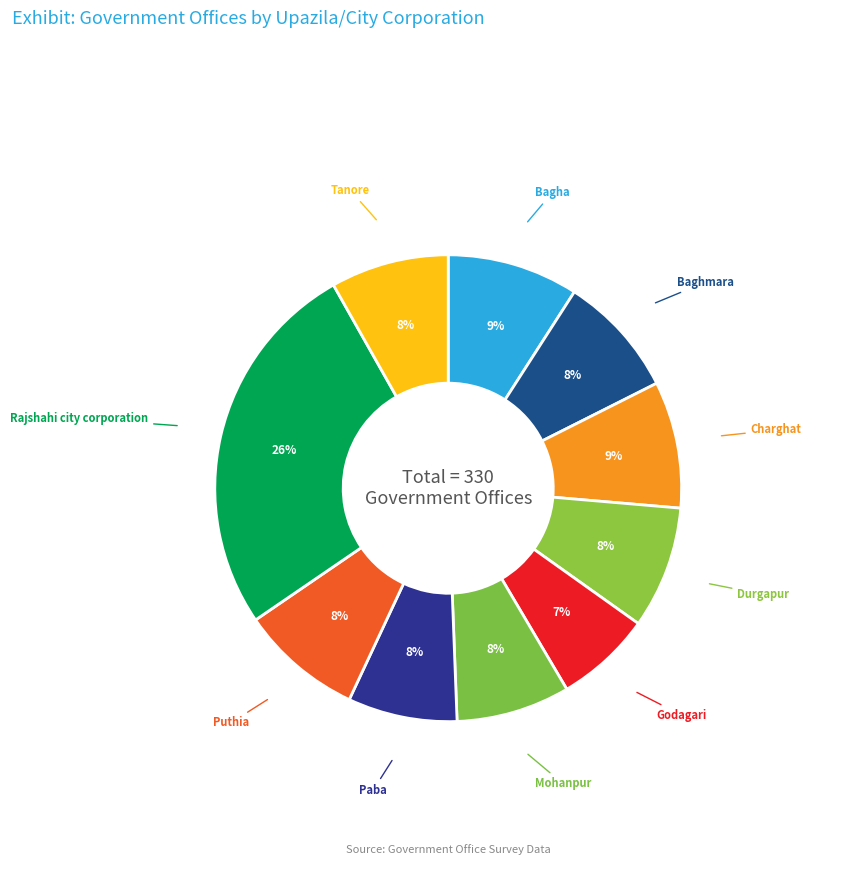

How many slices are in this pie chart?

10